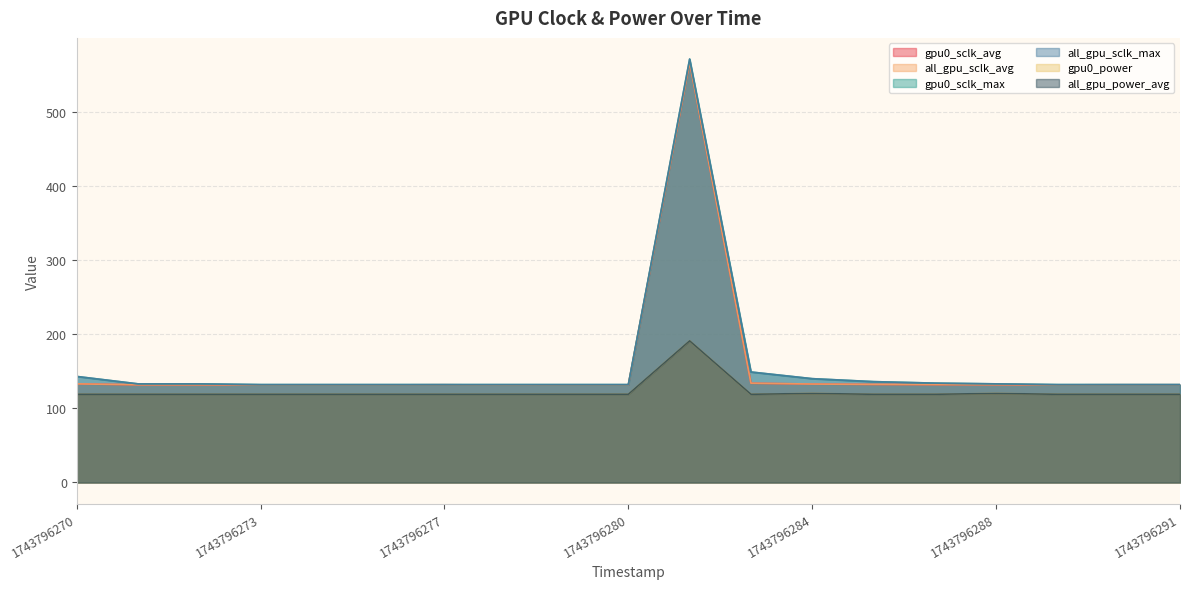

Where is the first local maximum for all_gpu_power_avg?

1743796282